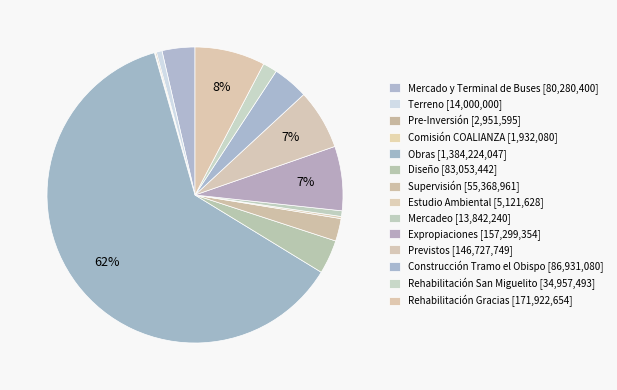

What is the largest slice in the pie chart?

Obras